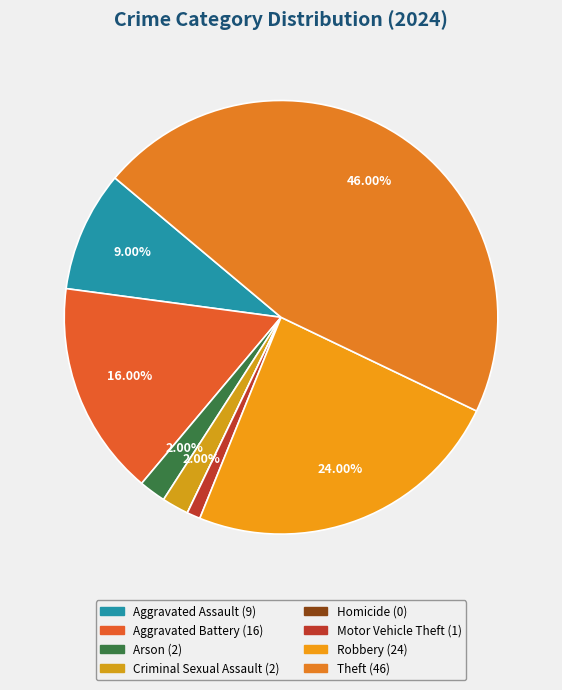

To the nearest percent, what percentage of the pie is Motor Vehicle Theft?

1%